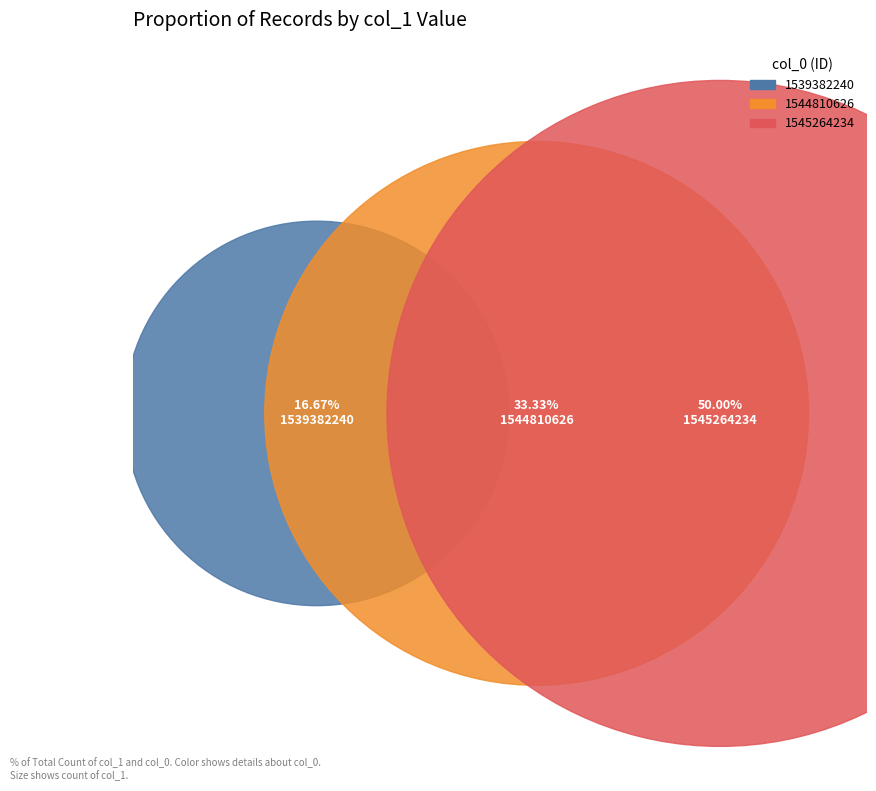

How many segments does this pie chart have?

3